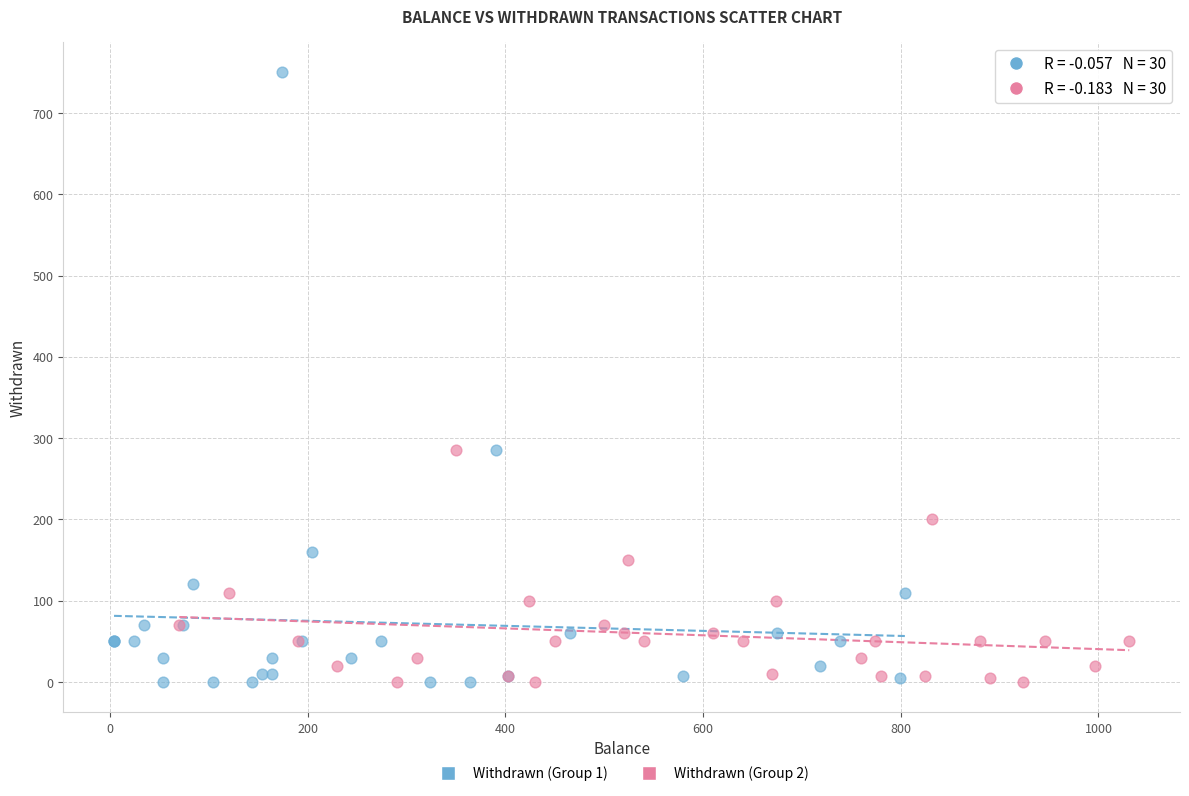

Which series has the largest Y range (max minus min)?

Withdrawn (Group 1)